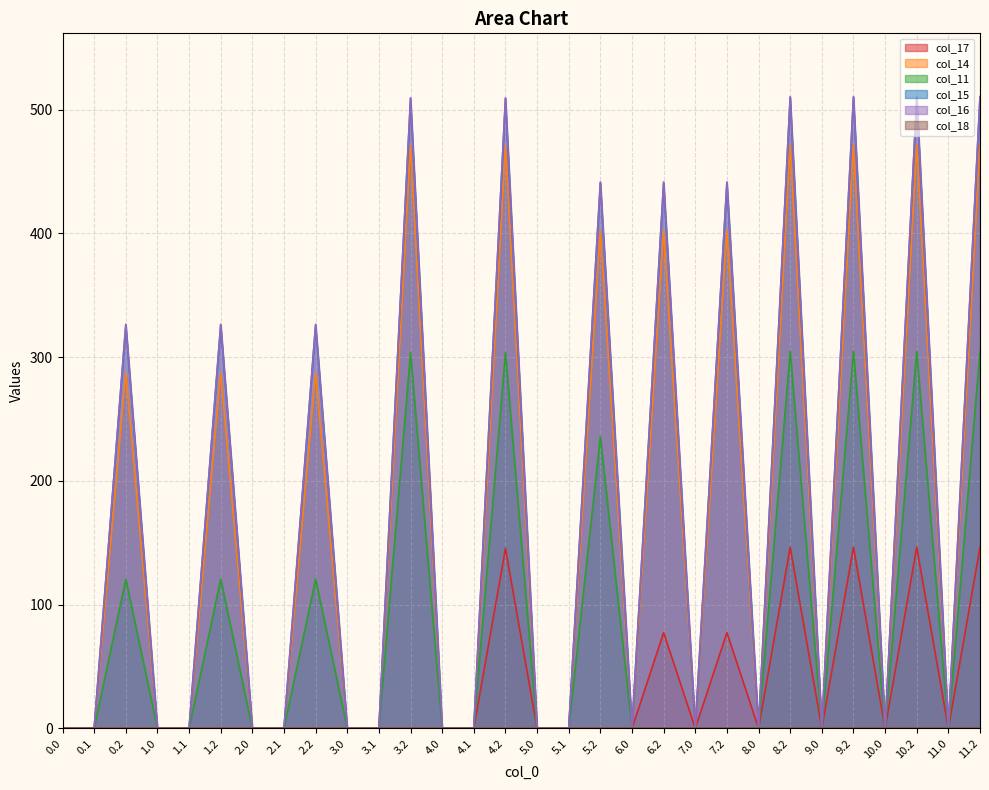

Is it true that col_16 equals 287.8 at 1.0?

False